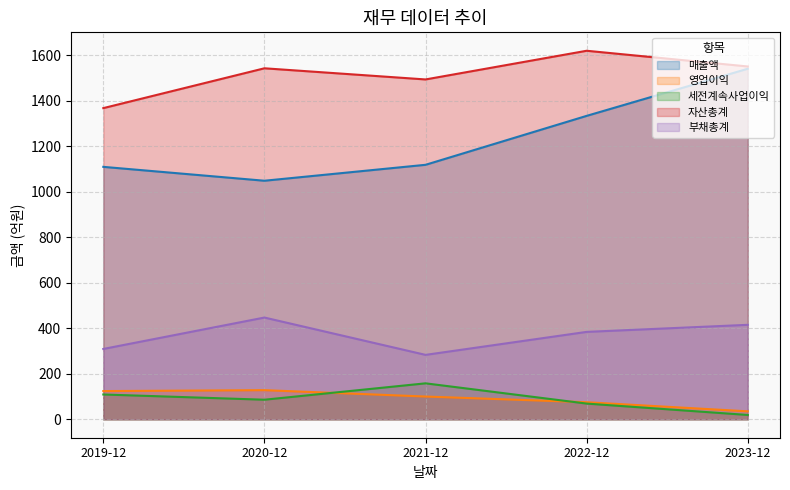

What position from the right is 2020-12?

4